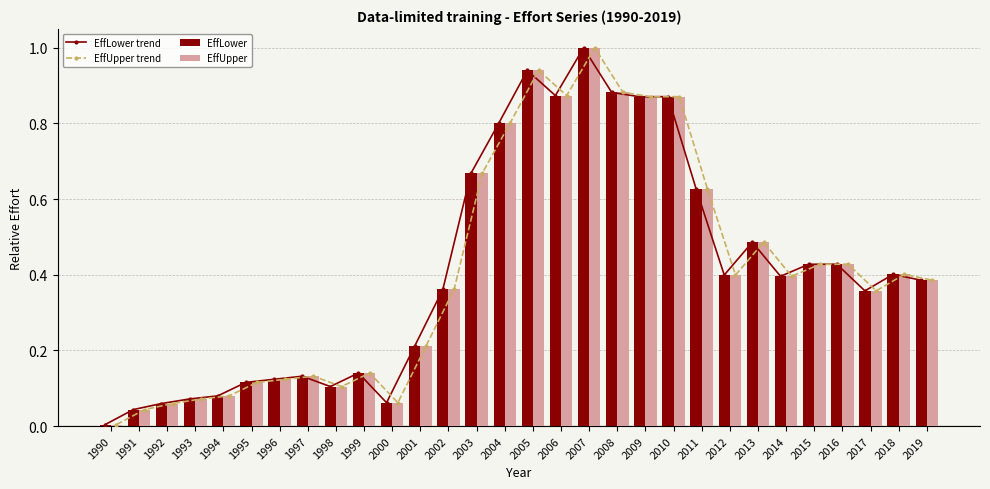

Which has a higher value, 1993 or 2010?

2010